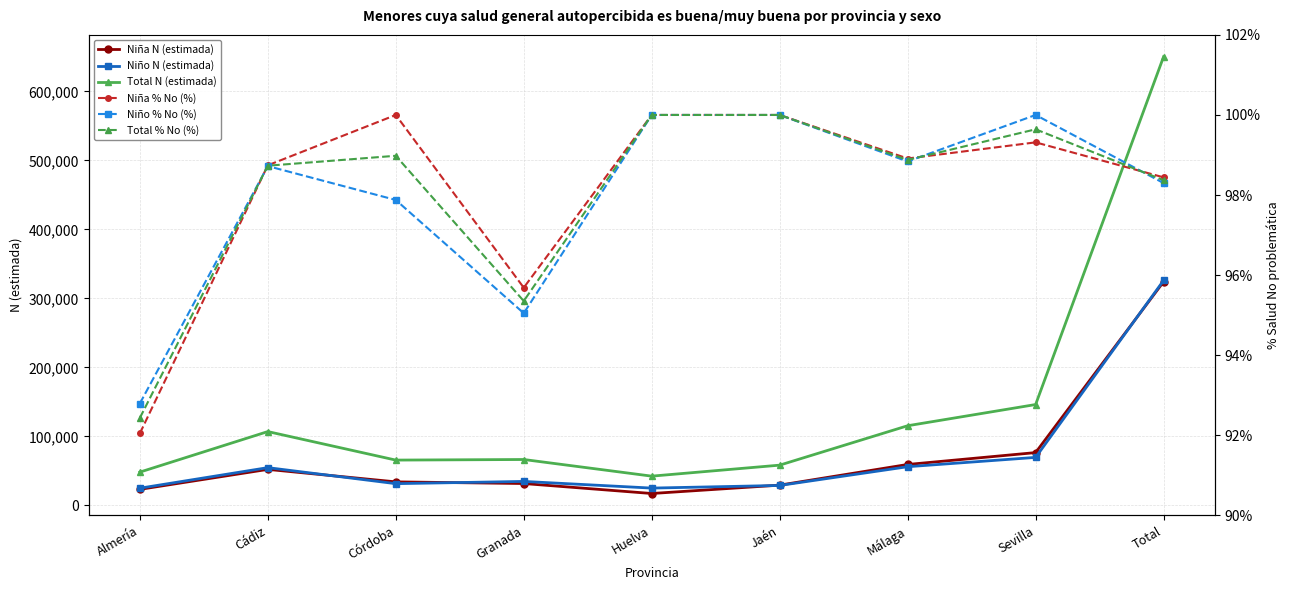

What are all the series names shown in the legend?

Niña N (estimada), Niño N (estimada), Total N (estimada), Niña % No (%), Niño % No (%), Total % No (%)